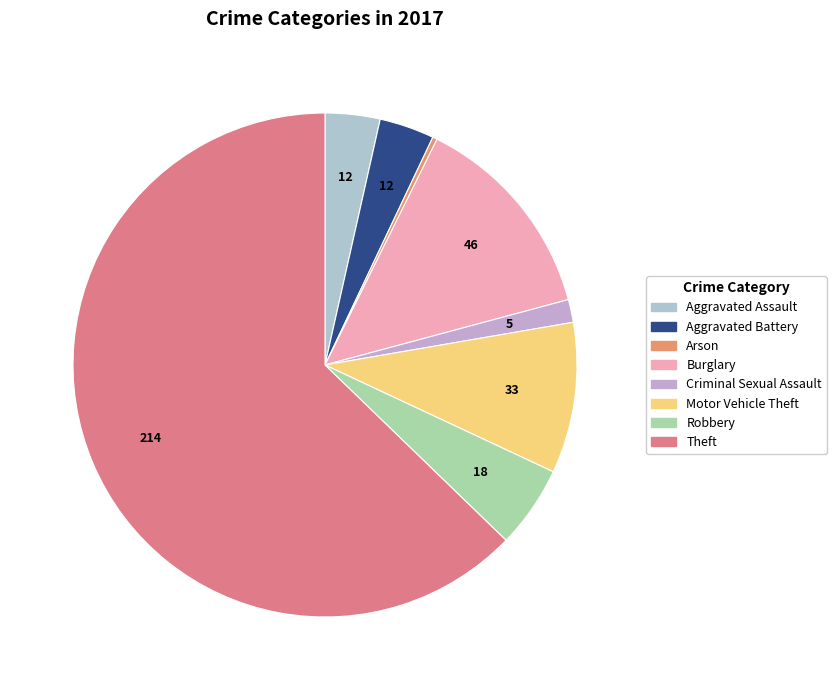

Count the number of slices in the pie.

8